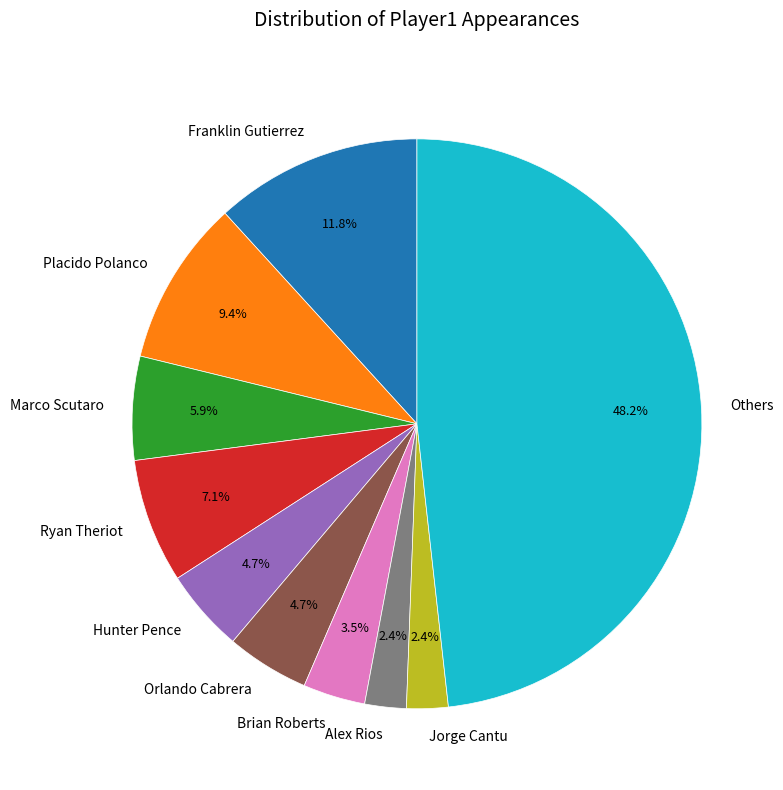

Between Brian Roberts and Alex Rios, which is larger?

Brian Roberts